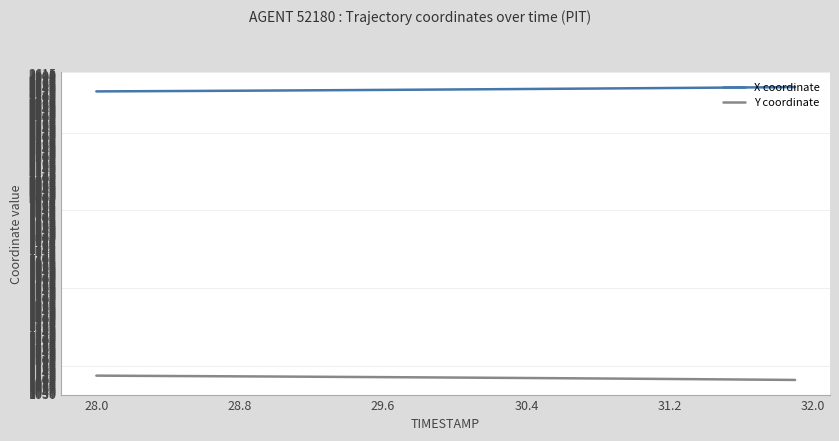

What is the average value of the Y coordinate series?

1110.2